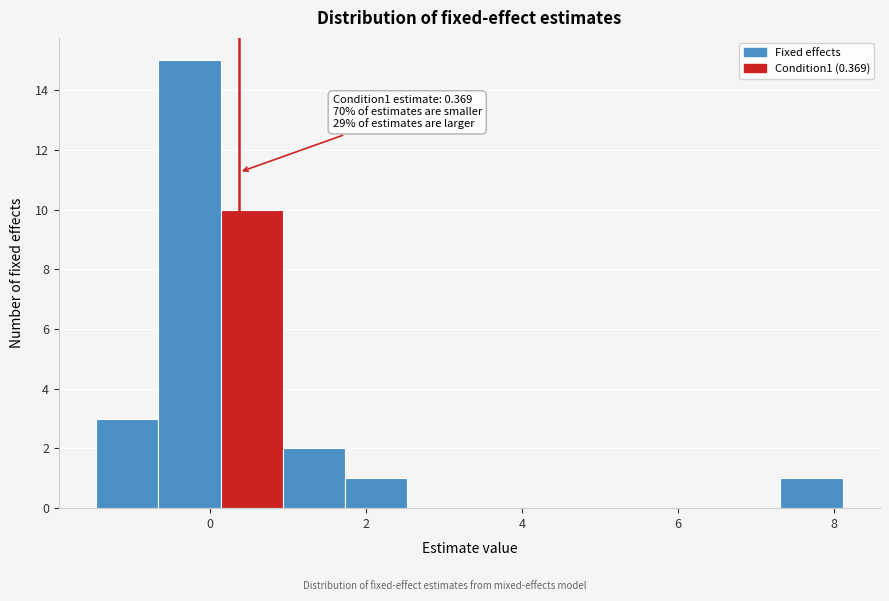

Around what value on the x-axis is the tallest bar? Give the approximate position of its centre, as read against the axis.

-0.2